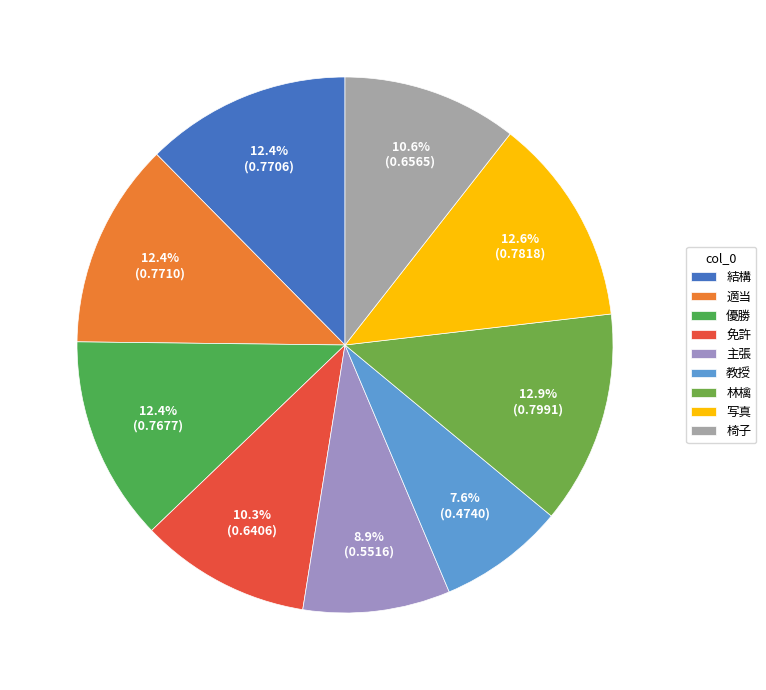

Do 椅子 and 結構 together represent more than half of the pie?

No